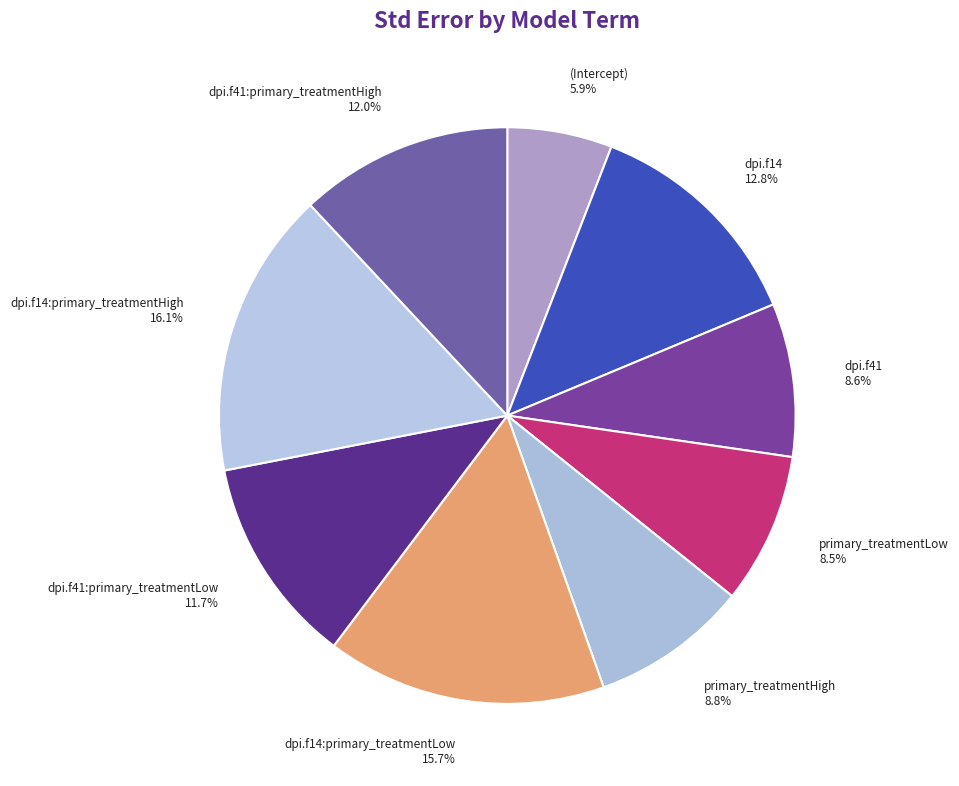

To the nearest percent, what is the difference between the largest and smallest slice percentages?

10%